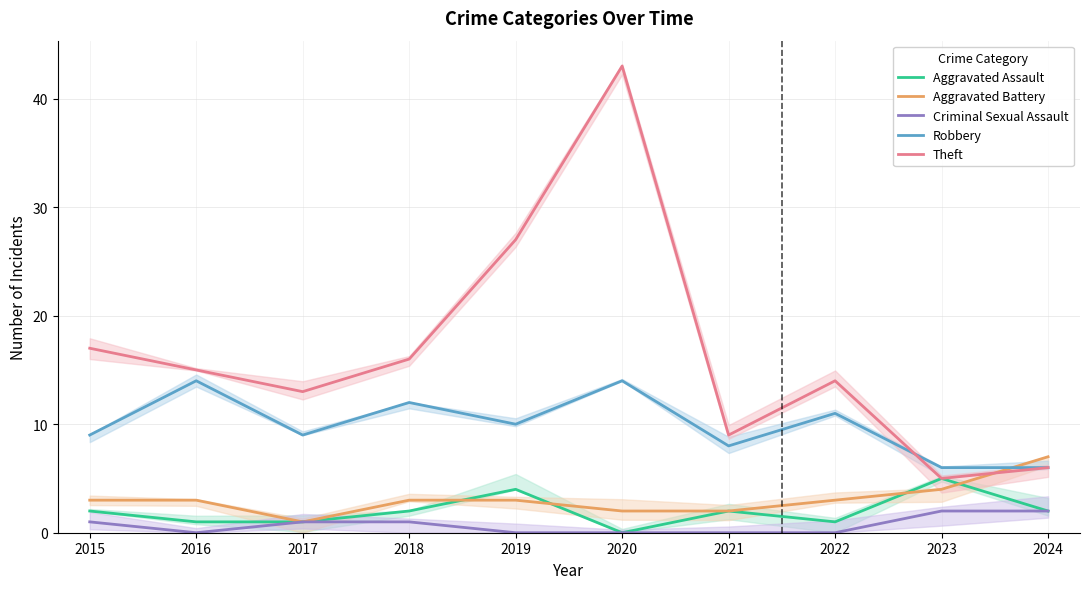

What are all the series names shown in the legend?

Aggravated Assault, Aggravated Battery, Criminal Sexual Assault, Robbery, Theft